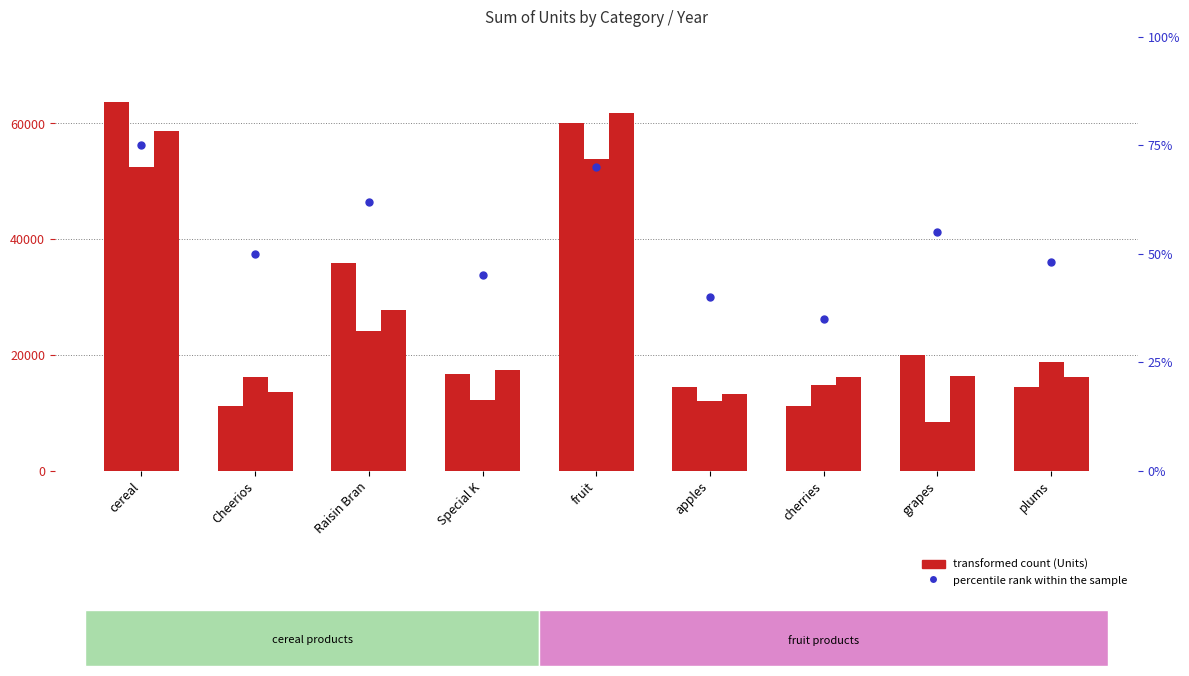

Which series contains the highest Y value?

Units 2005